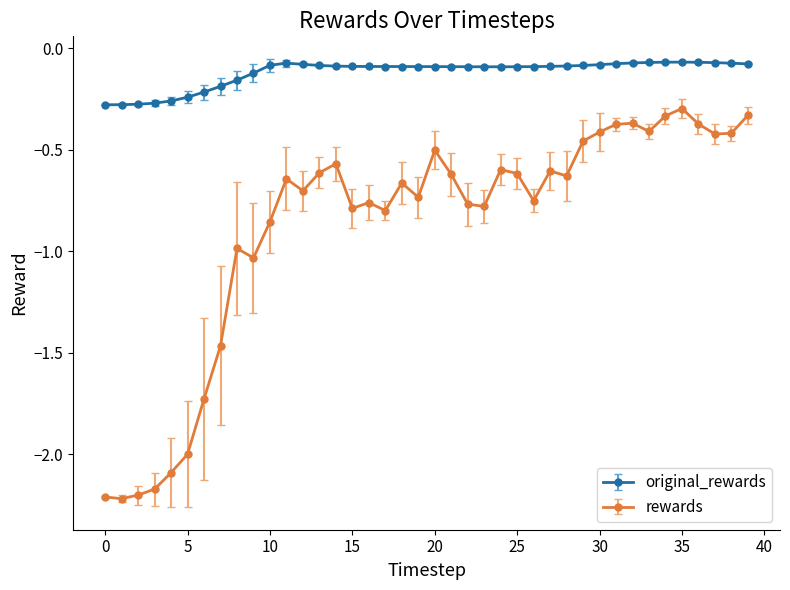

What is the sum of all original_rewards values?

-4.8